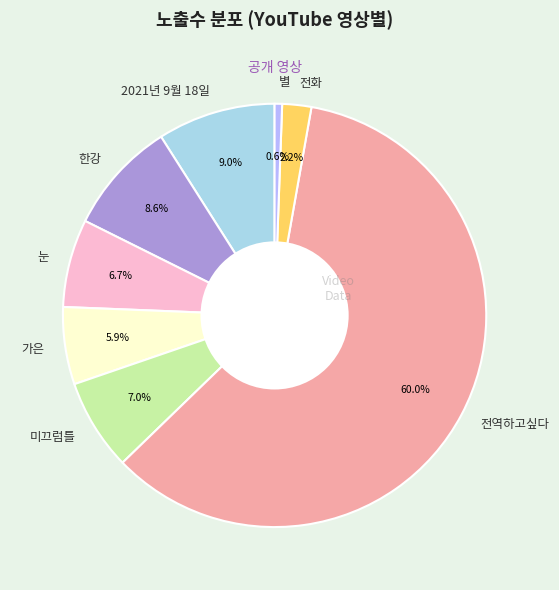

To the nearest percent, what is the average slice percentage?

12%